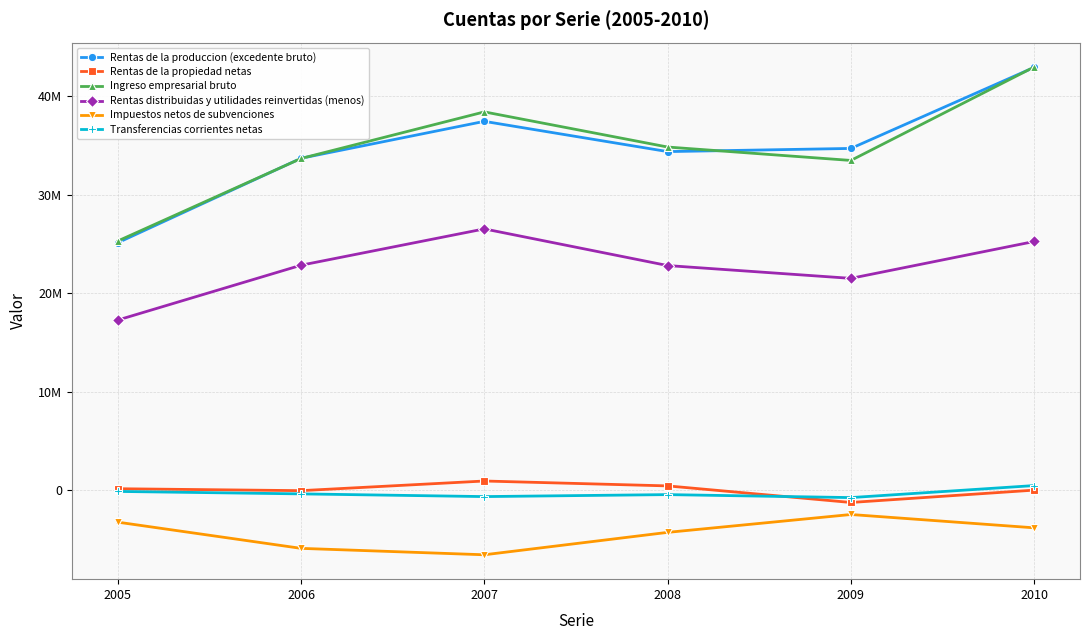

What are all the series names shown in the legend?

Rentas de la produccion (excedente bruto), Rentas de la propiedad netas, Ingreso empresarial bruto, Rentas distribuidas y utilidades reinvertidas (menos), Impuestos netos de subvenciones, Transferencias corrientes netas